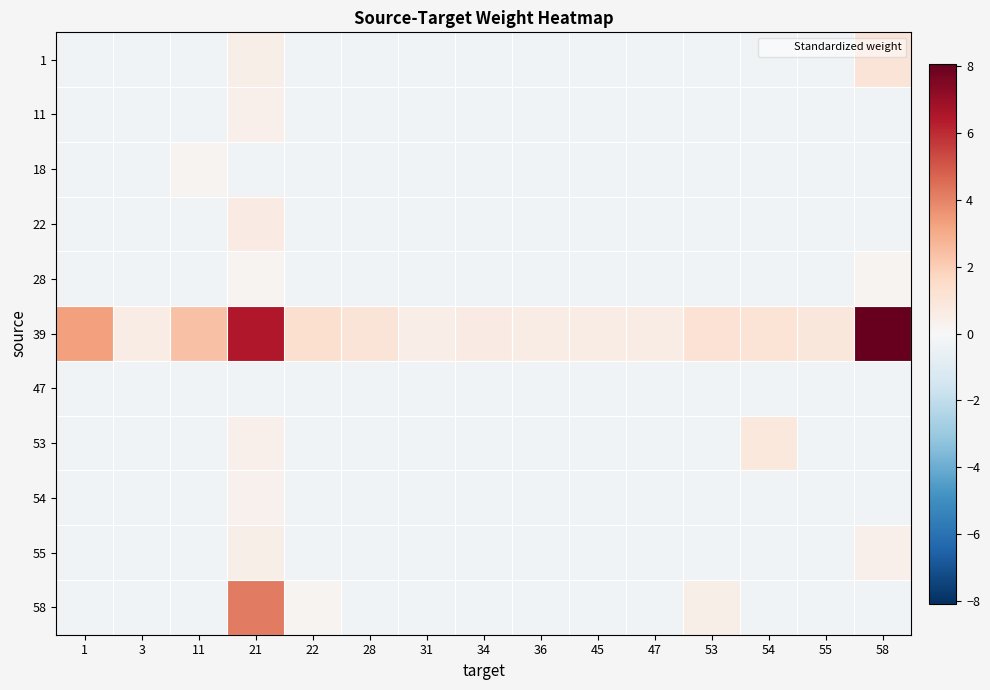

Which series has the largest range (max minus min)?

39